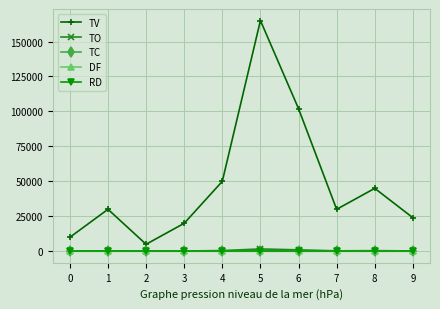

The value of RD at 7 is 0. True or false?

True